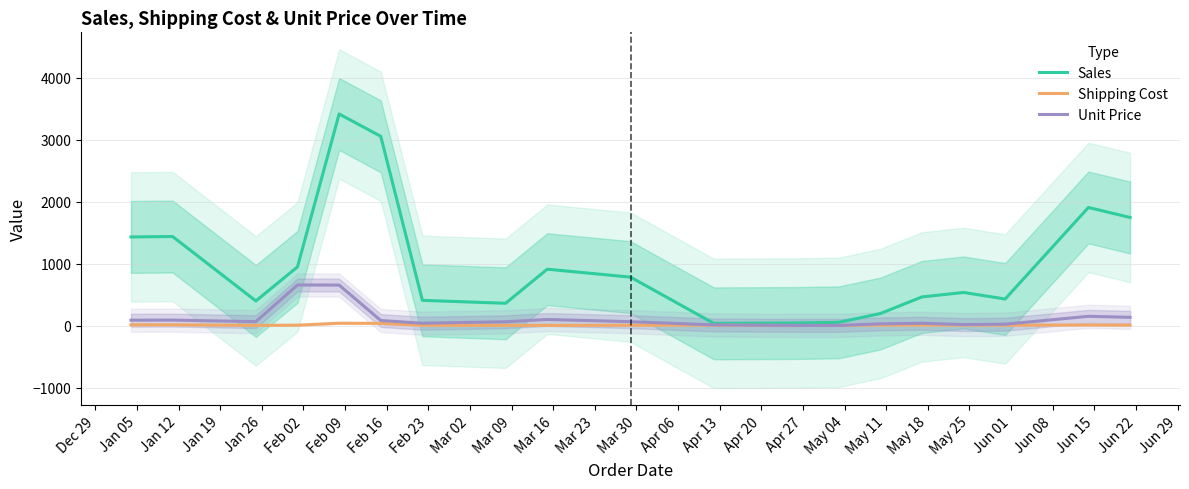

What is the difference between the maximum and minimum values in the Sales series?

3378.8